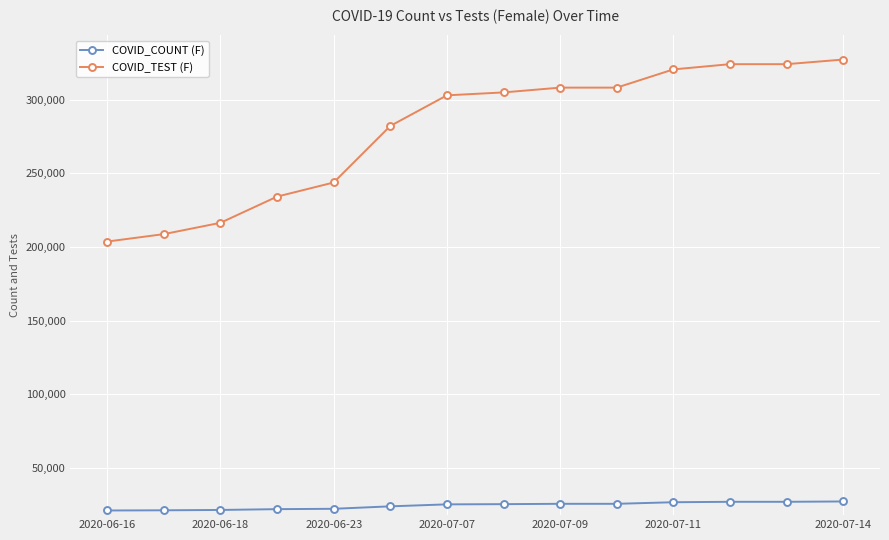

List the series in order of their overall mean, lowest first.

COVID_COUNT (F), COVID_TEST (F)